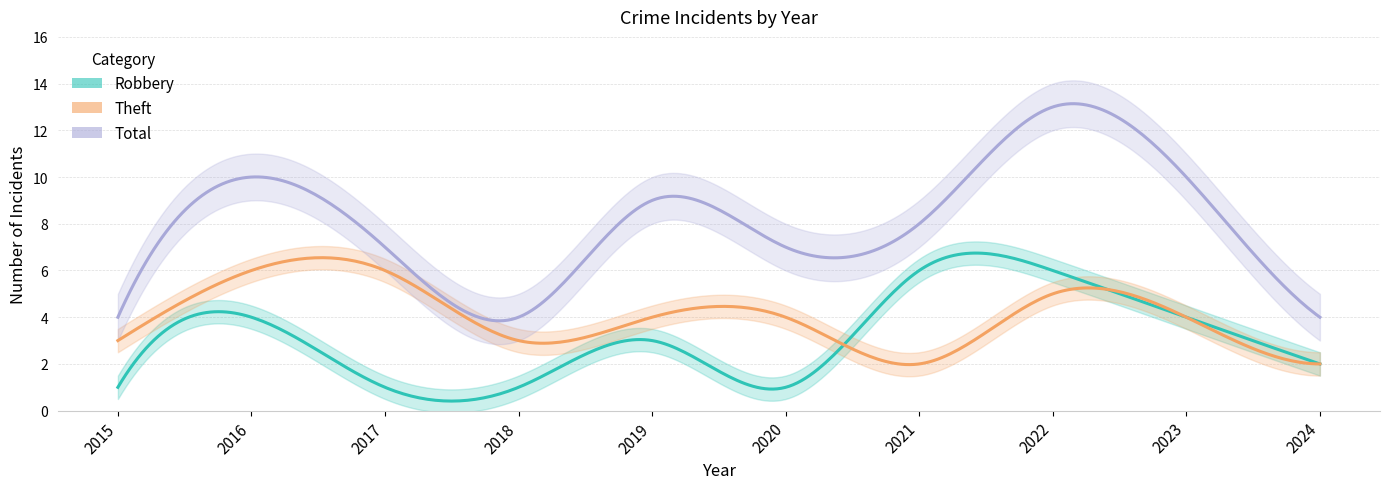

Between which two adjacent categories do Robbery and Theft first intersect?

2020 and 2021